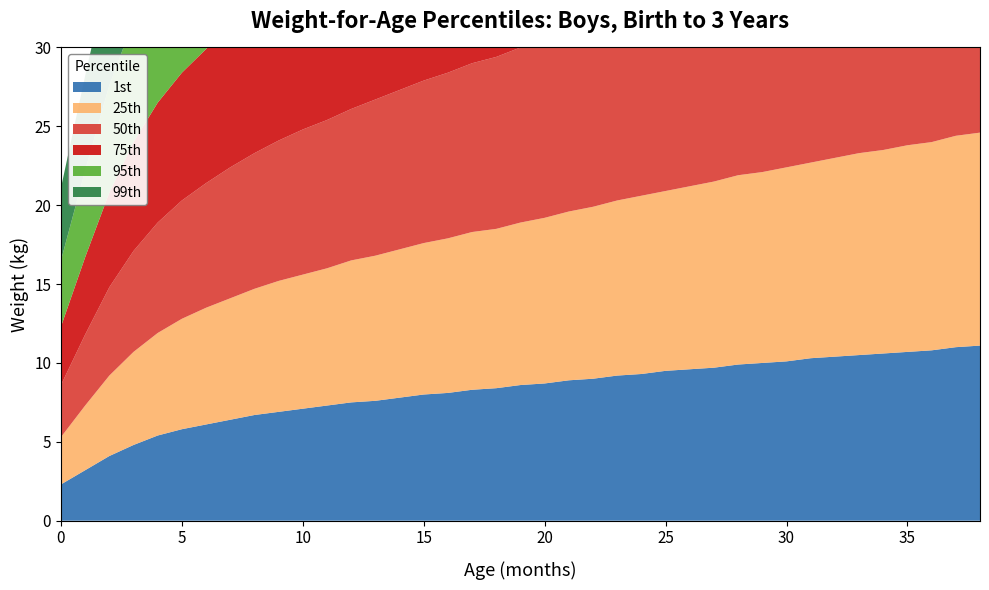

Reading left to right, transcribe all the data shown in this chart.

1st: 0=2.3	1=3.2	2=4.1	3=4.8	4=5.4	5=5.8	6=6.1	7=6.4	8=6.7	9=6.9	10=7.1	11=7.3	12=7.5	13=7.6	14=7.8	15=8.0	16=8.1	17=8.3	18=8.4	19=8.6	20=8.7	21=8.9	22=9.0	23=9.2	24=9.3	25=9.5	26=9.6	27=9.7	28=9.9	29=10.0	30=10.1	31=10.3	32=10.4	33=10.5	34=10.6	35=10.7	36=10.8	37=11.0	38=11.1
25th: 0=3.0	1=4.1	2=5.1	3=5.9	4=6.5	5=7.0	6=7.4	7=7.7	8=8.0	9=8.3	10=8.5	11=8.7	12=9.0	13=9.2	14=9.4	15=9.6	16=9.8	17=10.0	18=10.1	19=10.3	20=10.5	21=10.7	22=10.9	23=11.1	24=11.3	25=11.4	26=11.6	27=11.8	28=12.0	29=12.1	30=12.3	31=12.4	32=12.6	33=12.8	34=12.9	35=13.1	36=13.2	37=13.4	38=13.5
50th: 0=3.3	1=4.5	2=5.6	3=6.4	4=7.0	5=7.5	6=7.9	7=8.3	8=8.6	9=8.9	10=9.2	11=9.4	12=9.6	13=9.9	14=10.1	15=10.3	16=10.5	17=10.7	18=10.9	19=11.1	20=11.3	21=11.5	22=11.8	23=12.0	24=12.2	25=12.4	26=12.5	27=12.7	28=12.9	29=13.1	30=13.3	31=13.5	32=13.7	33=13.8	34=14.0	35=14.2	36=14.3	37=14.5	38=14.7
75th: 0=3.7	1=4.9	2=6.0	3=6.9	4=7.6	5=8.1	6=8.5	7=8.9	8=9.3	9=9.6	10=9.9	11=10.1	12=10.4	13=10.6	14=10.9	15=11.1	16=11.3	17=11.6	18=11.8	19=12.0	20=12.2	21=12.5	22=12.7	23=12.9	24=13.1	25=13.3	26=13.6	27=13.8	28=14.0	29=14.2	30=14.4	31=14.6	32=14.8	33=15.0	34=15.2	35=15.4	36=15.6	37=15.8	38=15.9
95th: 0=4.2	1=5.5	2=6.8	3=7.7	4=8.4	5=9.0	6=9.5	7=9.9	8=10.3	9=10.6	10=10.9	11=11.2	12=11.5	13=11.8	14=12.1	15=12.3	16=12.6	17=12.9	18=13.1	19=13.4	20=13.6	21=13.9	22=14.2	23=14.4	24=14.7	25=14.9	26=15.2	27=15.4	28=15.7	29=15.9	30=16.2	31=16.4	32=16.6	33=16.9	34=17.1	35=17.3	36=17.5	37=17.8	38=18.0
99th: 0=4.6	1=6.0	2=7.4	3=8.3	4=9.1	5=9.7	6=10.2	7=10.7	8=11.1	9=11.4	10=11.8	11=12.1	12=12.4	13=12.7	14=13.0	15=13.3	16=13.6	17=13.9	18=14.2	19=14.4	20=14.7	21=15.0	22=15.3	23=15.6	24=15.9	25=16.1	26=16.4	27=16.7	28=17.0	29=17.3	30=17.5	31=17.8	32=18.0	33=18.3	34=18.6	35=18.8	36=19.1	37=19.3	38=19.6